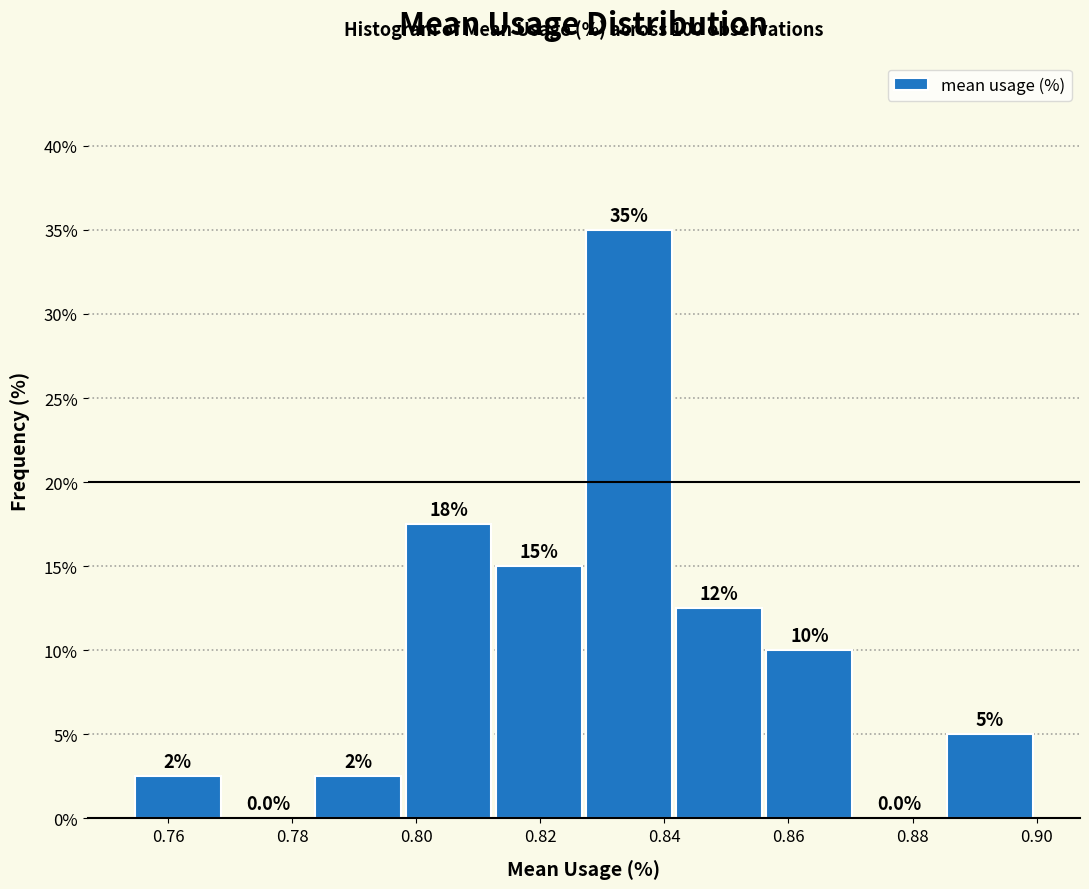

Which range on the x-axis has the tallest bar?

0.826 to 0.842